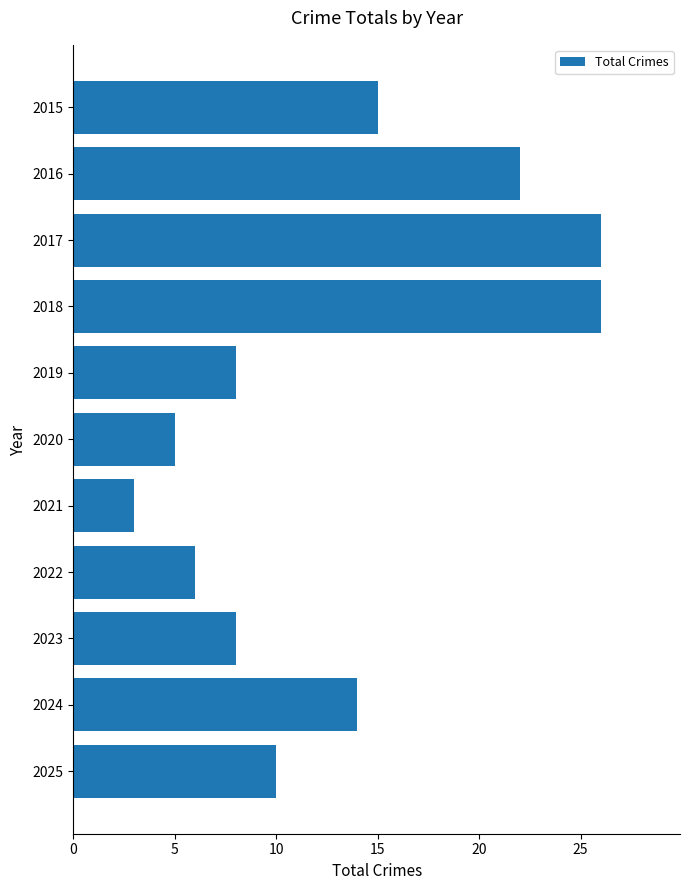

What is the smallest value displayed?

3